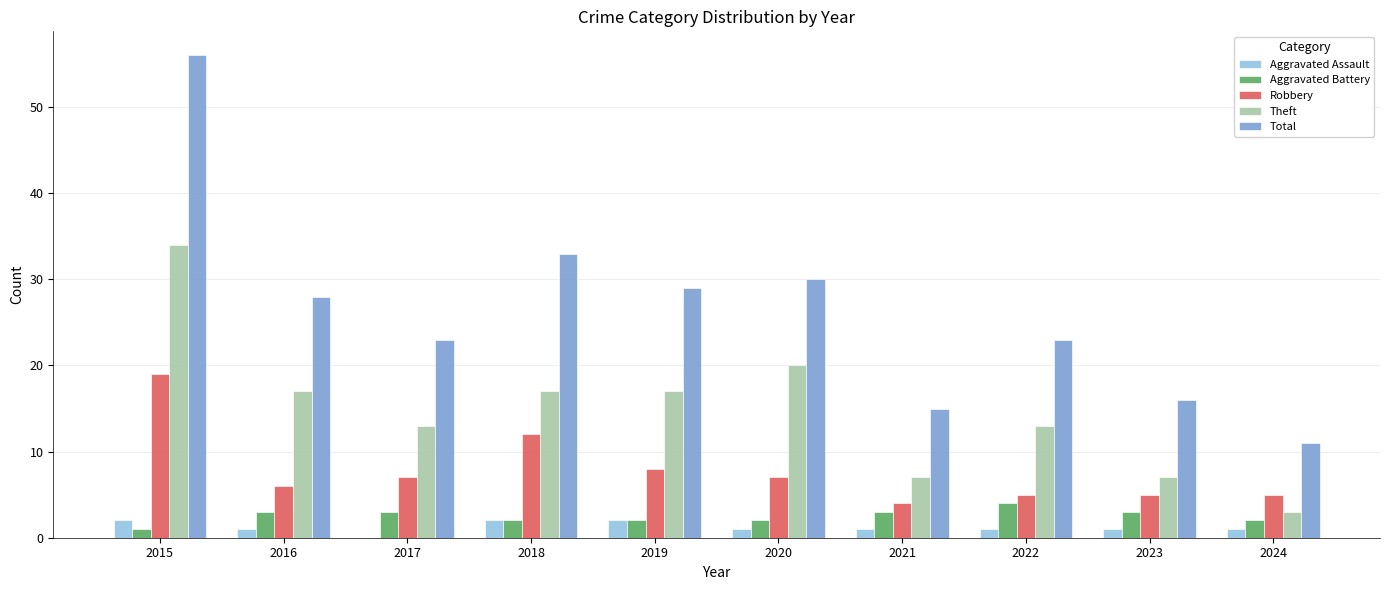

What is the sum of all Robbery values?

78